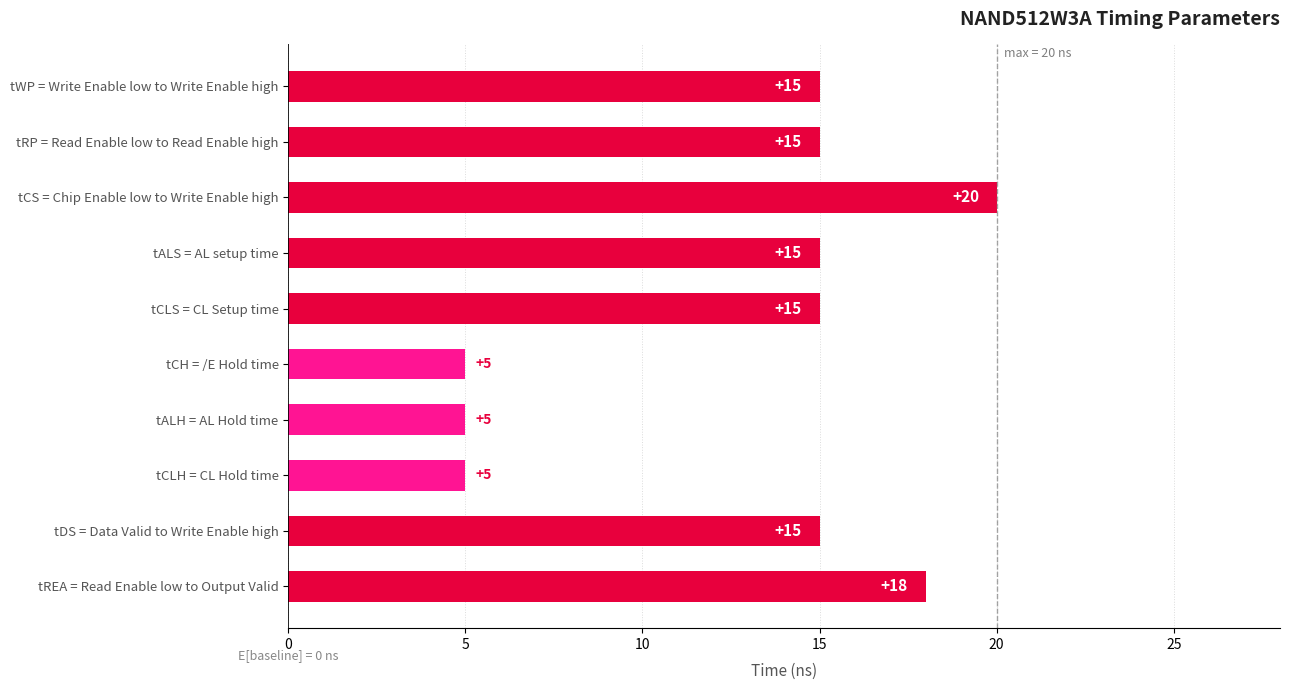

Reading top to bottom, transcribe all the data shown in this chart.

15	15	20	15	15	5	5	5	15	18